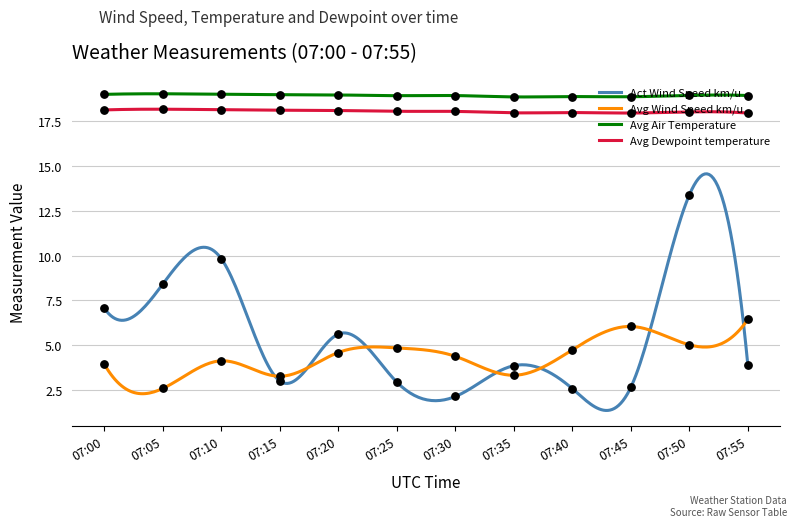

Which series contains the lowest Y value?

Act Wind Speed km/u